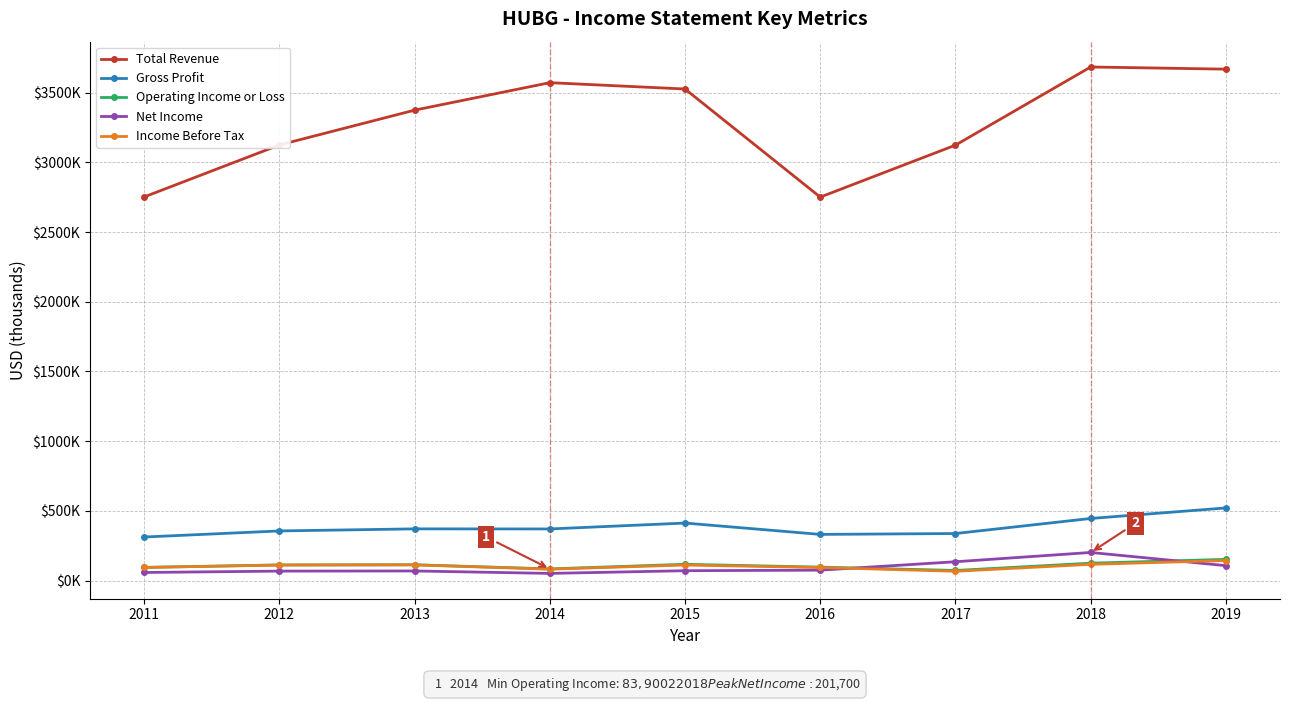

Which category has the highest value in the Income Before Tax series?

2019